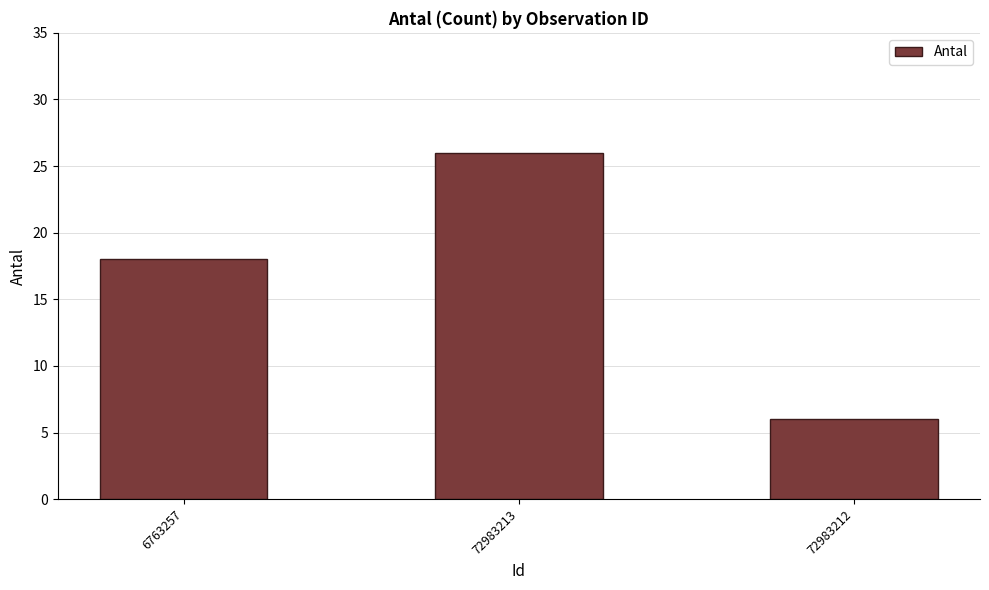

What is the difference between the second highest and minimum values?

12